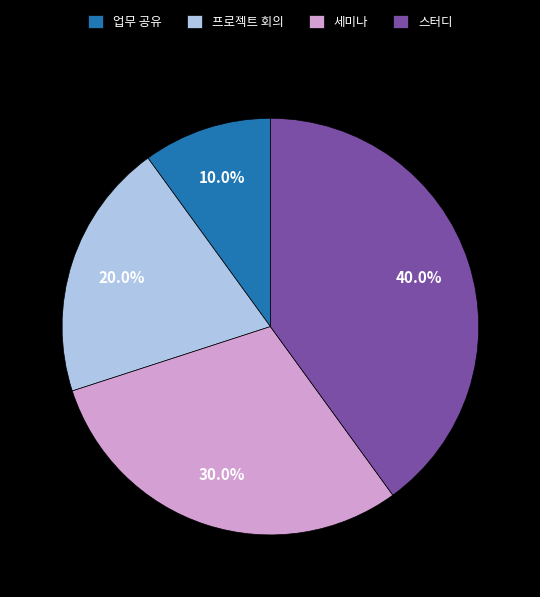

Is it true that 스터디 is 40% of the pie?

True